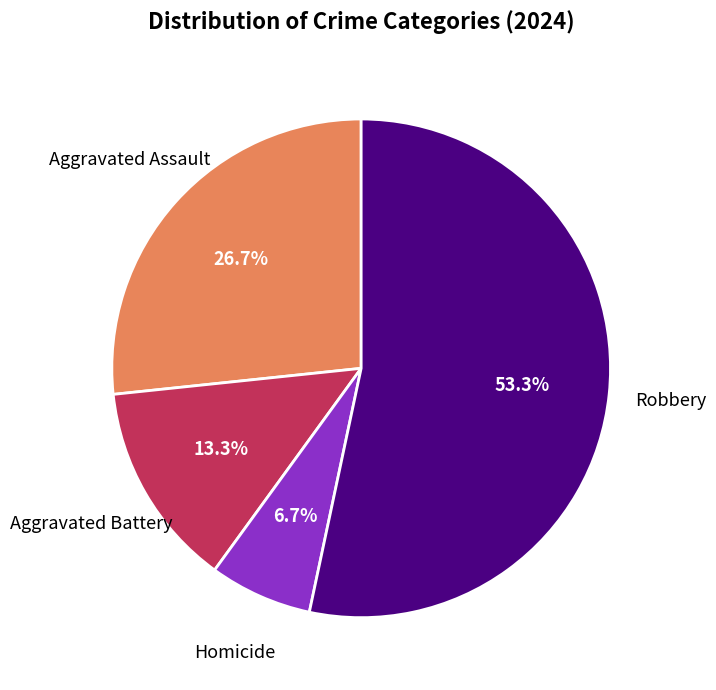

Is there a majority slice in this chart?

Yes